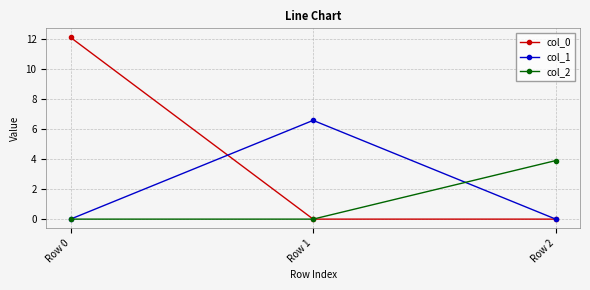

Which category has the highest value in the col_2 series?

Row 2